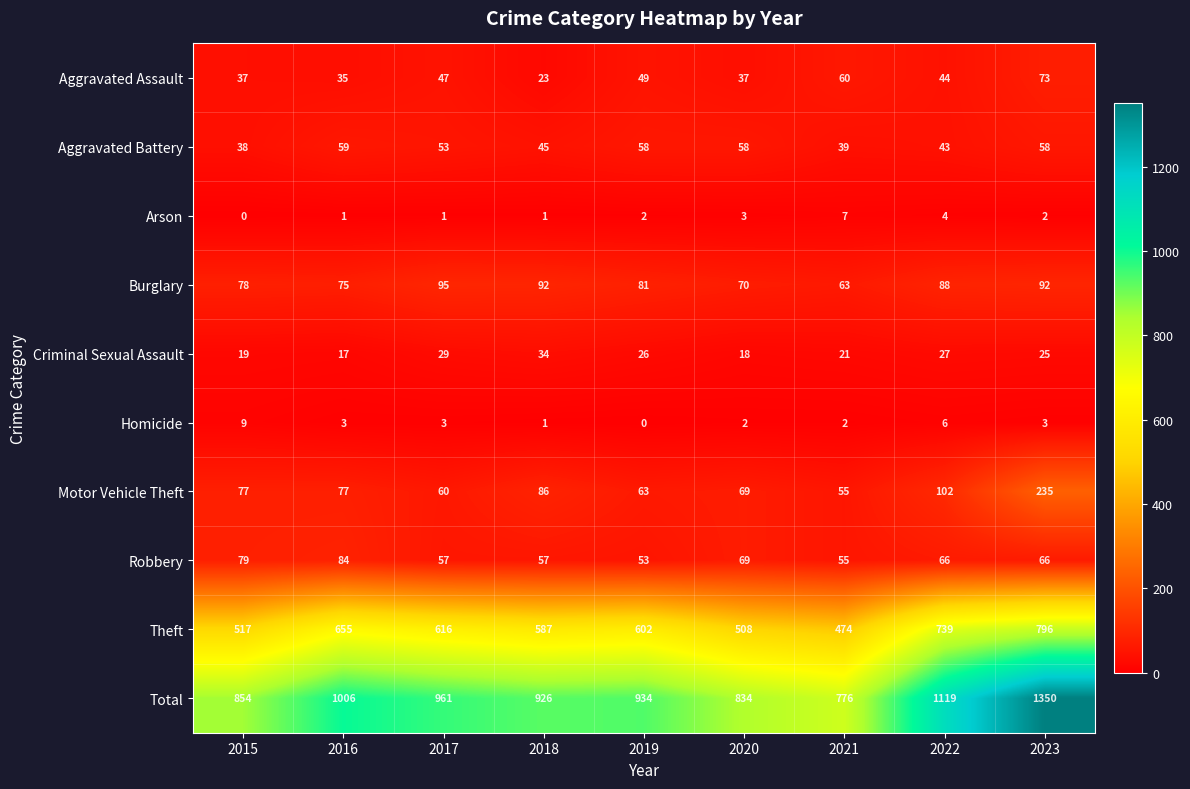

The Motor Vehicle Theft series shows 54 at 2022. True or false?

False